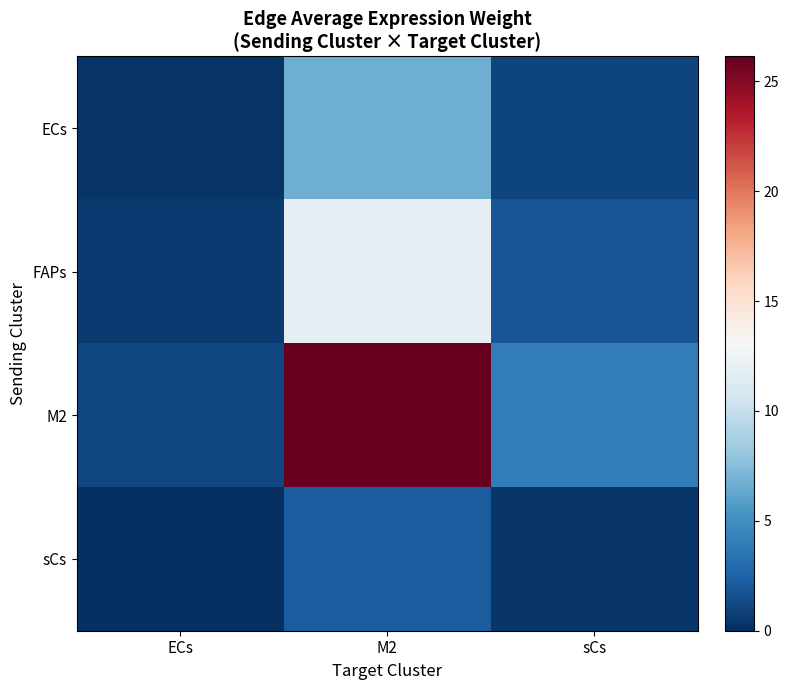

What is the smallest value displayed?

0.1